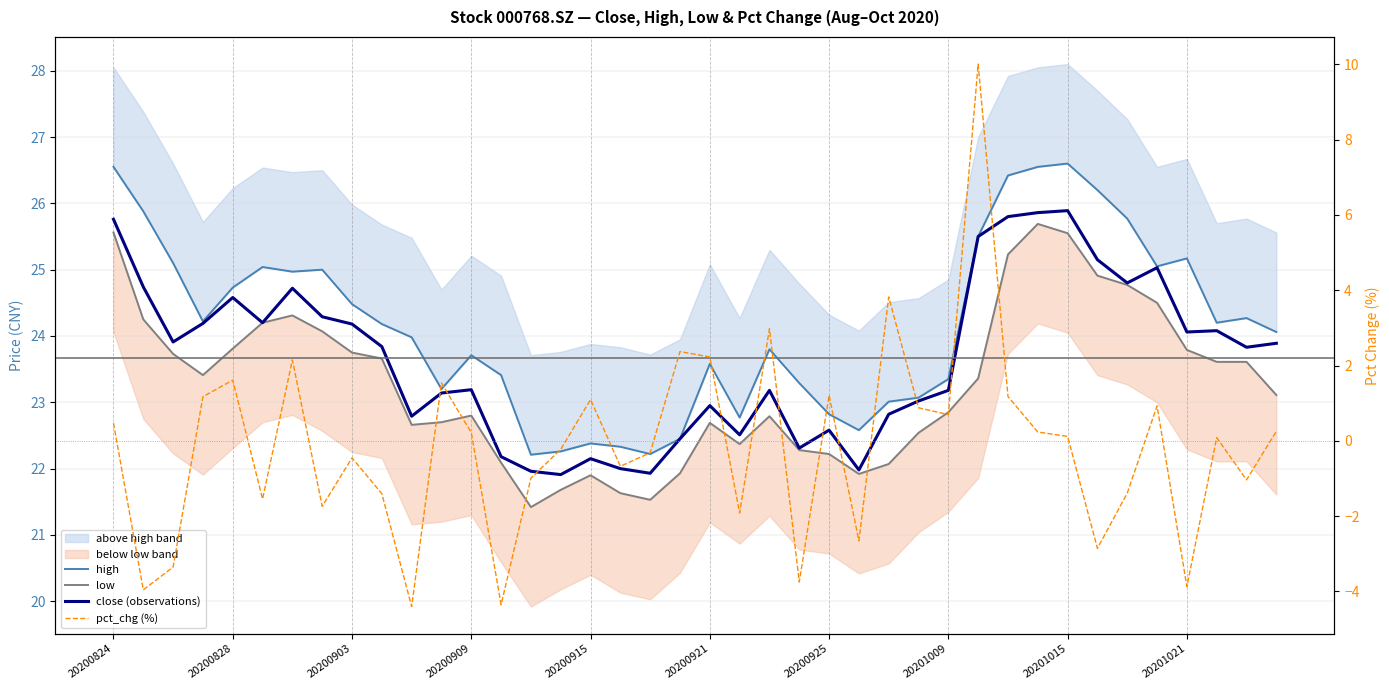

True or false: high has a value of 14.2 at 13.

False